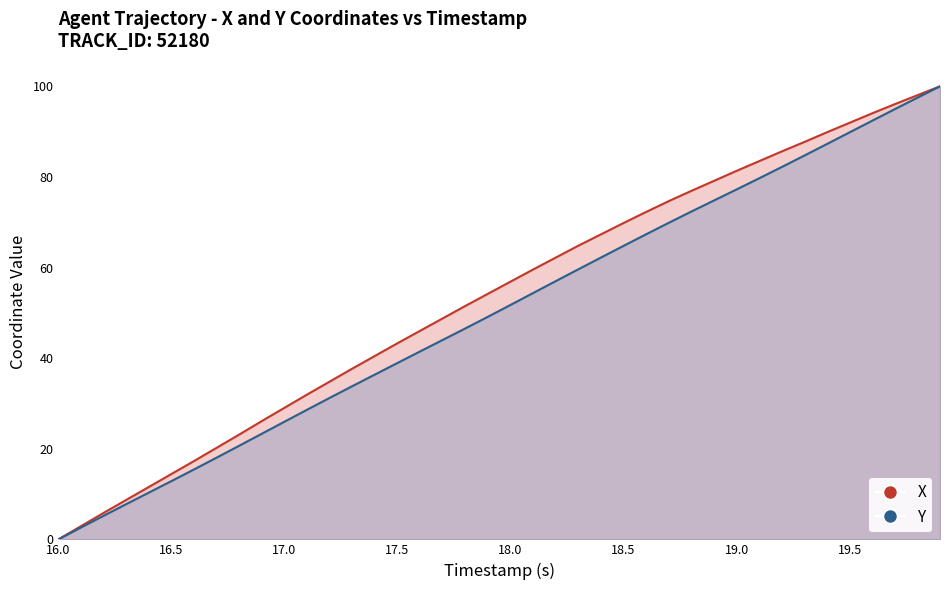

At which label is Y closest to 50?

17.9